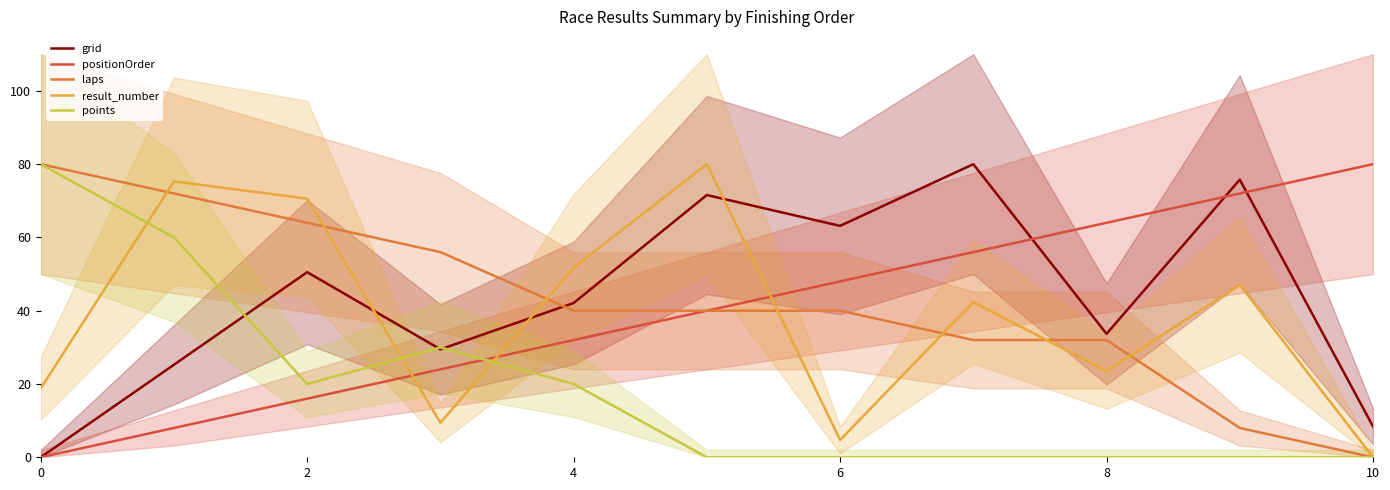

Is this an area chart (filled region under the line)?

No